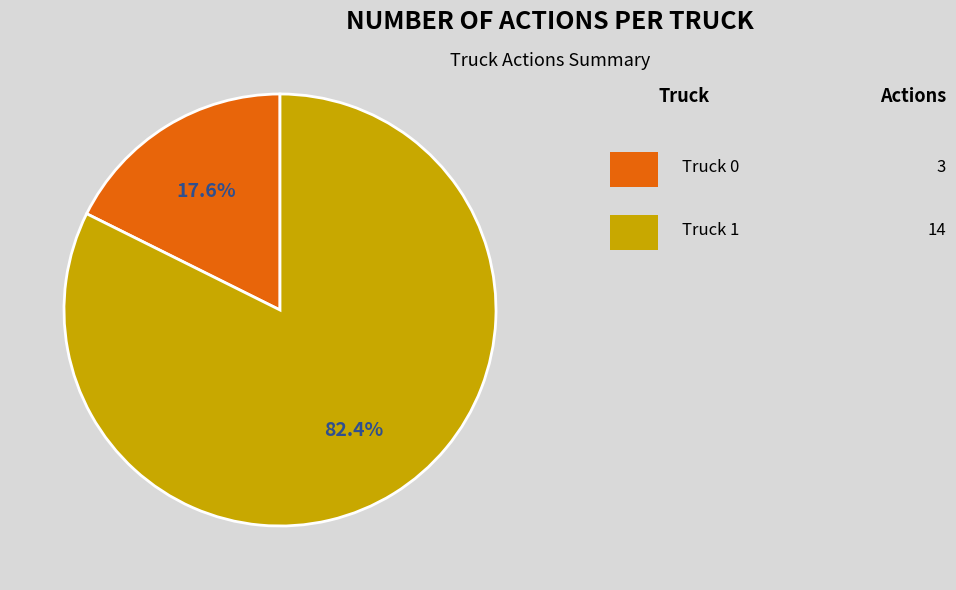

Does any single category account for the majority?

Yes